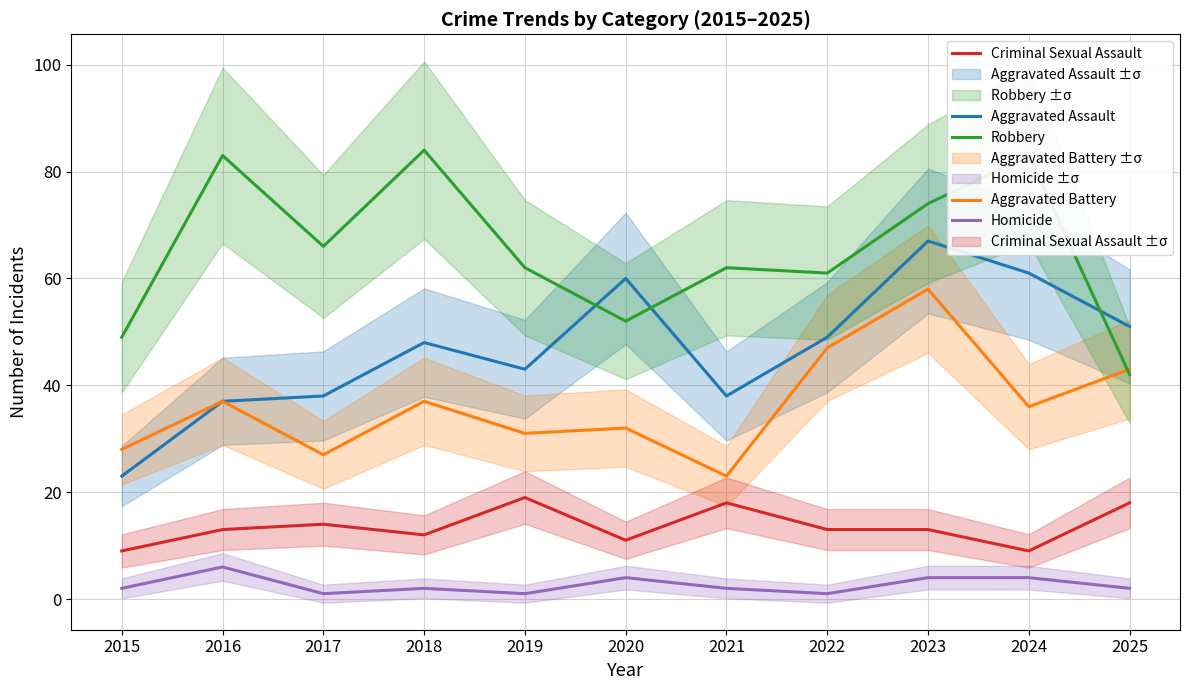

What is the approximate value of Aggravated Battery at 2021, to the nearest 10?

20